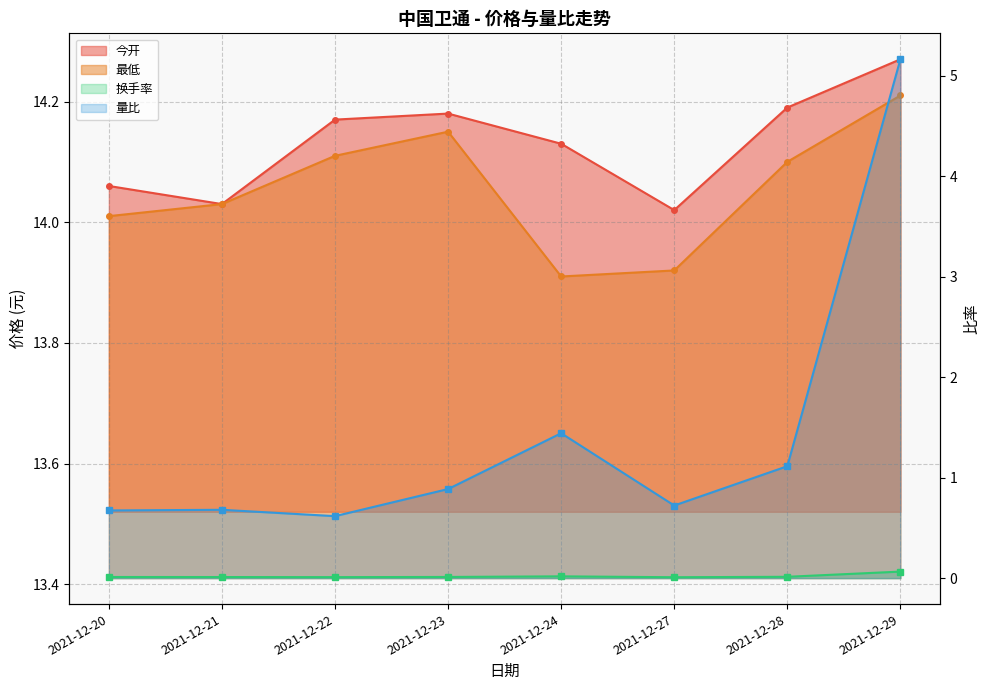

True or false: 今开 has more than 1 points higher than both neighbors.

False